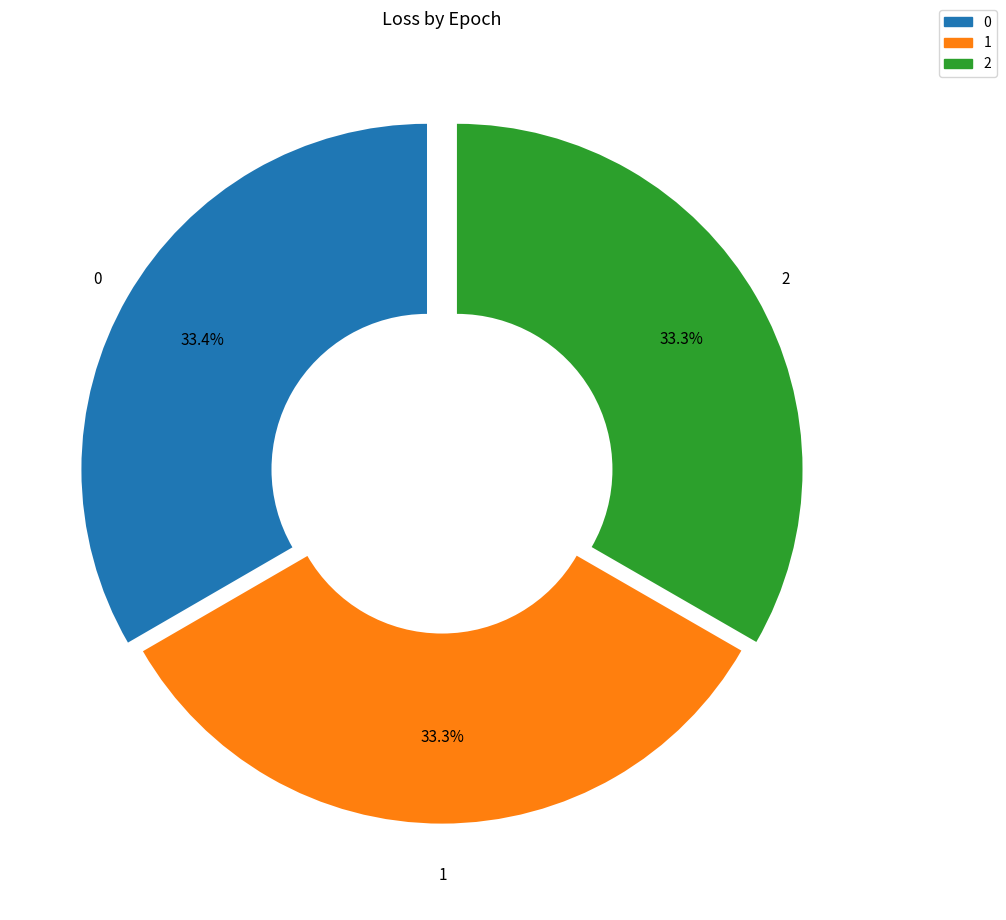

How many segments does this pie chart have?

3